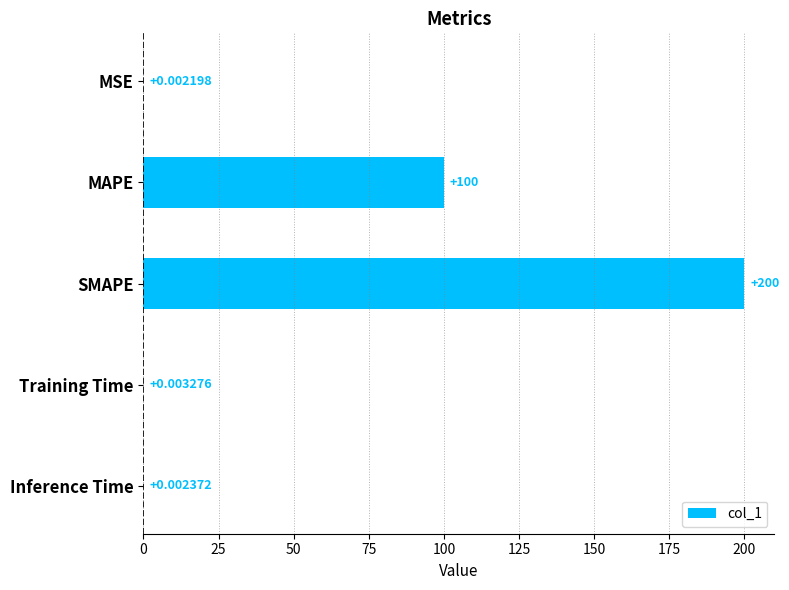

Which label corresponds to the largest value in the chart?

SMAPE